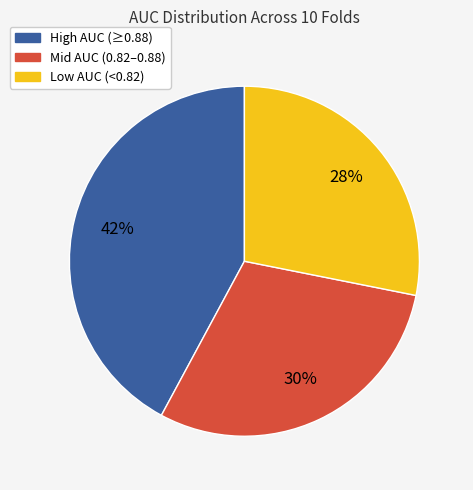

To the nearest percent, what is the average slice percentage?

33%